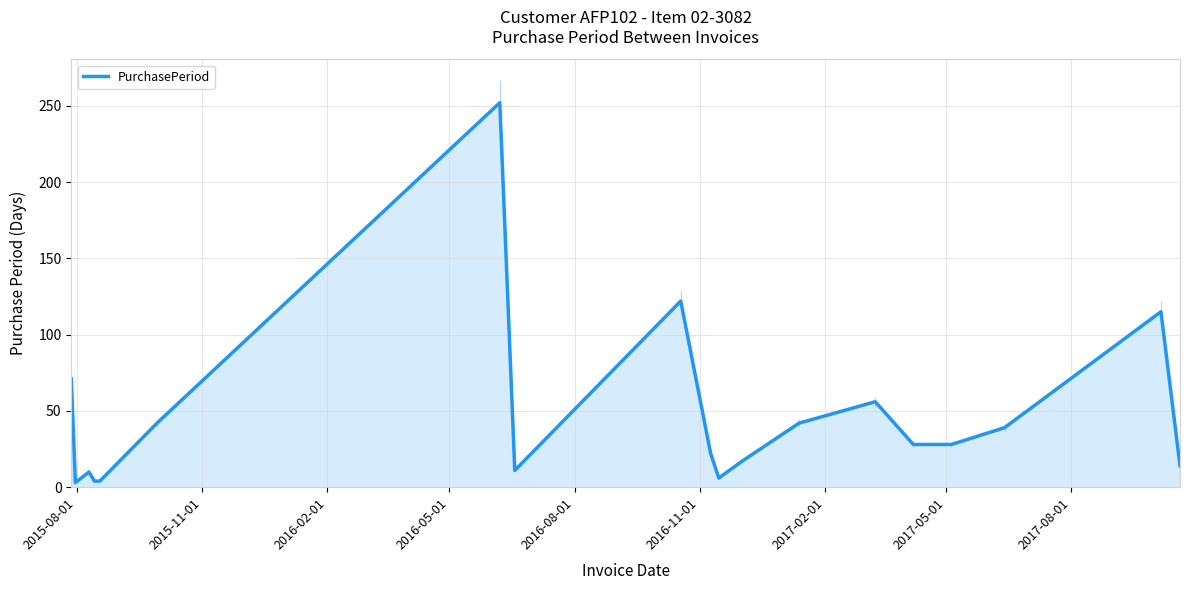

What is the greatest value displayed?

252